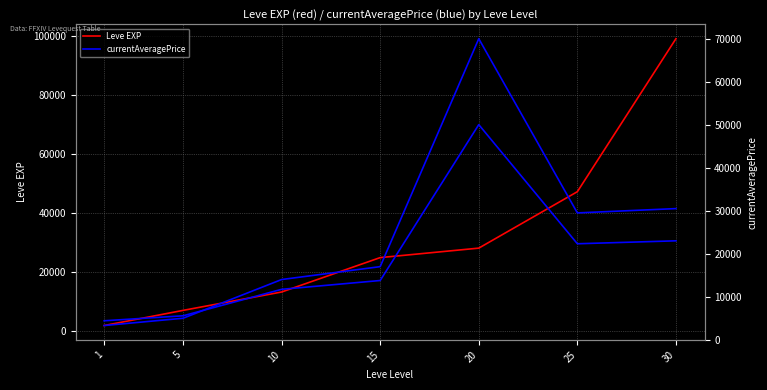

Reading left to right, extract all data points from this chart.

Leve EXP: 1=1690	5=6840	10=13090	15=24790	20=28010	25=47200	30=99220
currentAveragePrice: 1=3307	5=4999	10=14002	15=17000	20=70000	25=29495	30=30495